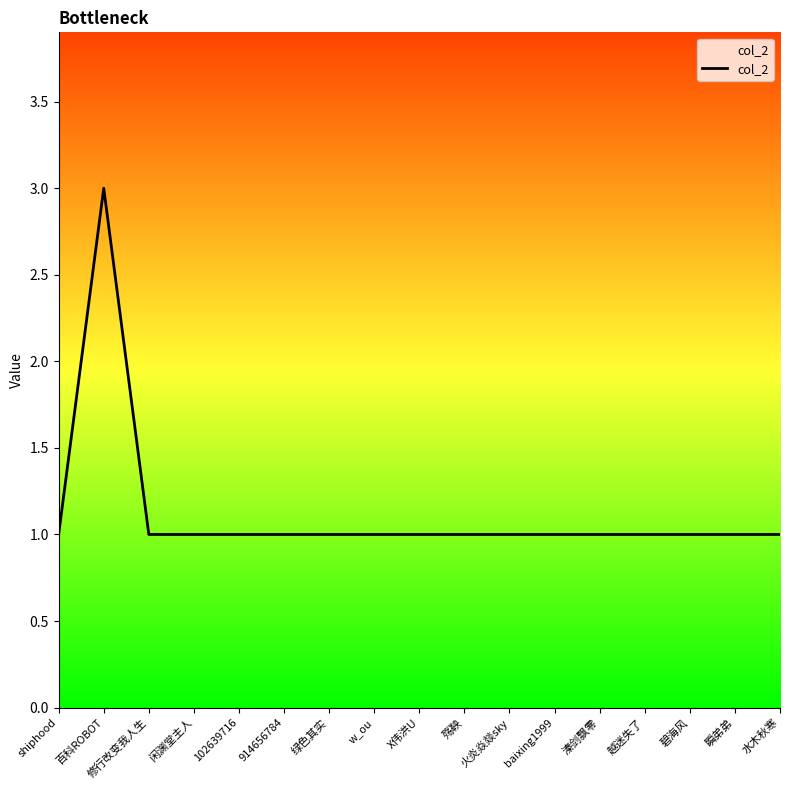

What position from the left is 百科ROBOT?

2